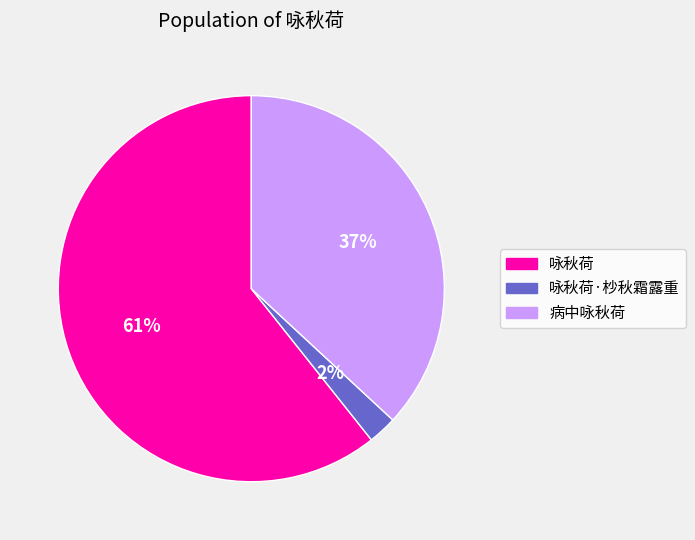

Combined, do 咏秋荷 and 病中咏秋荷 account for over 50%?

Yes